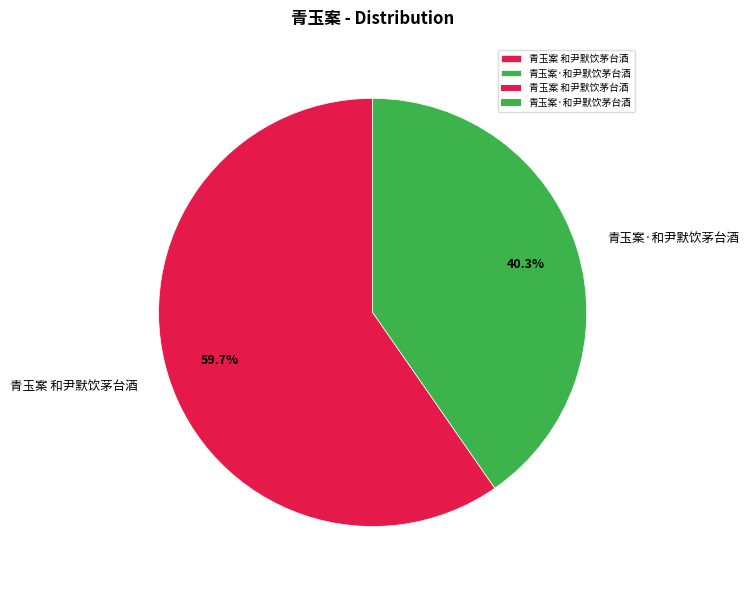

Between 青玉案 和尹默饮茅台酒 and 青玉案·和尹默饮茅台酒, which is larger?

青玉案 和尹默饮茅台酒